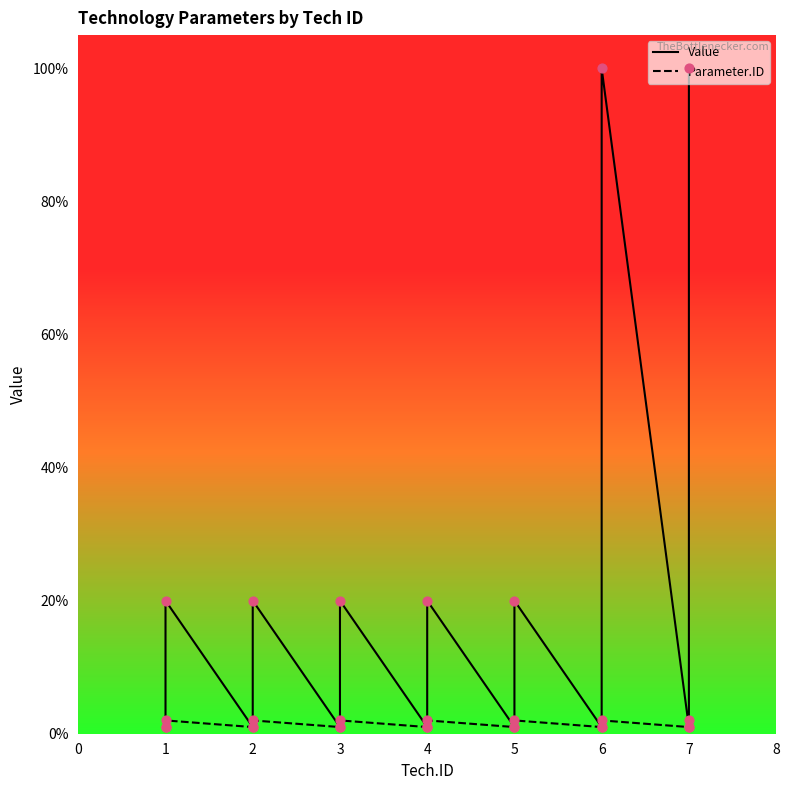

What are all the series names shown in the legend?

Value, Parameter.ID